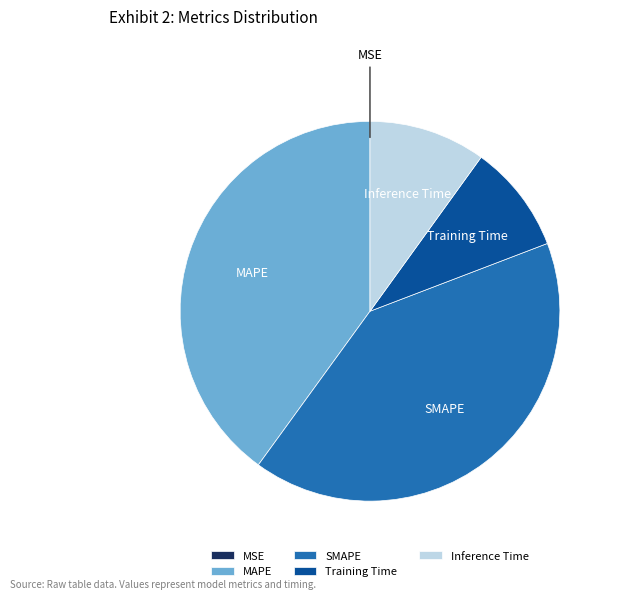

Is it true that Training Time is 9% of the pie?

True